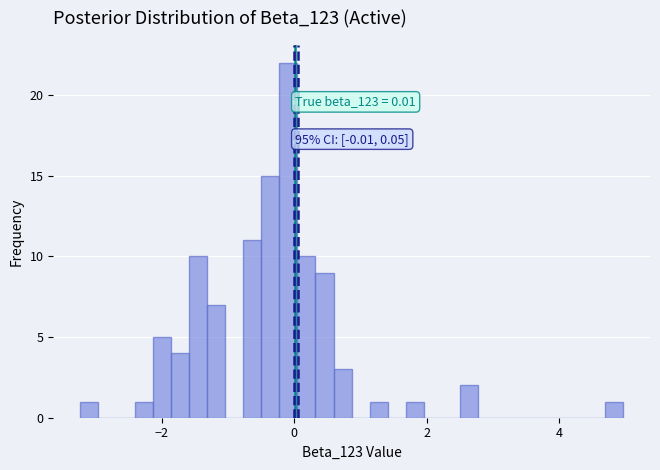

Around what value on the x-axis is the tallest bar? Give the approximate position of its centre, as read against the axis.

0.0